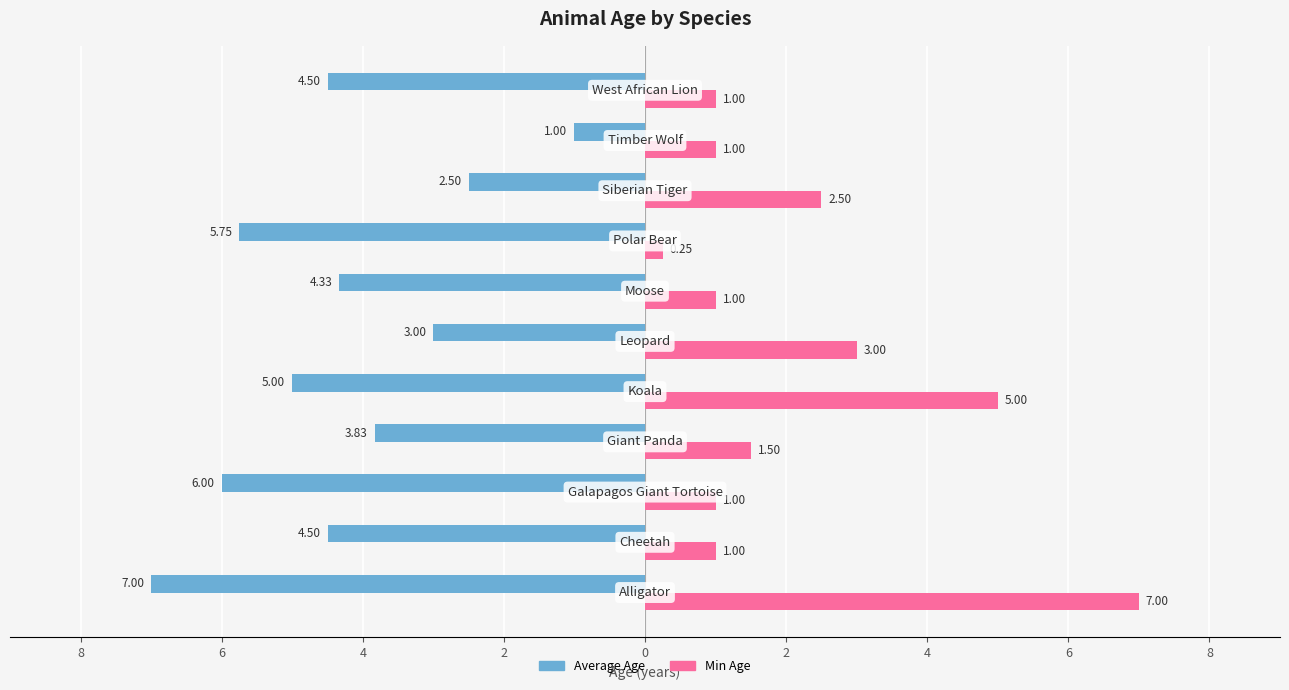

What are all the series names shown in the legend?

Average Age, Min Age